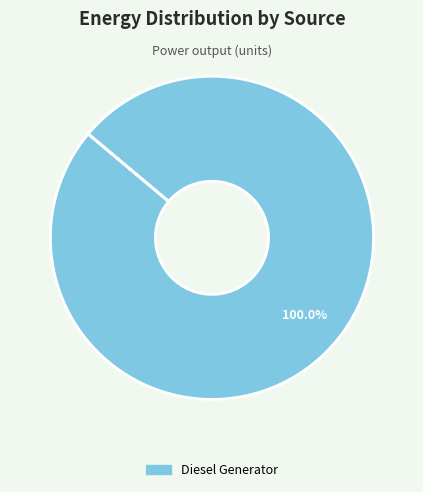

Does any single category account for the majority?

Yes